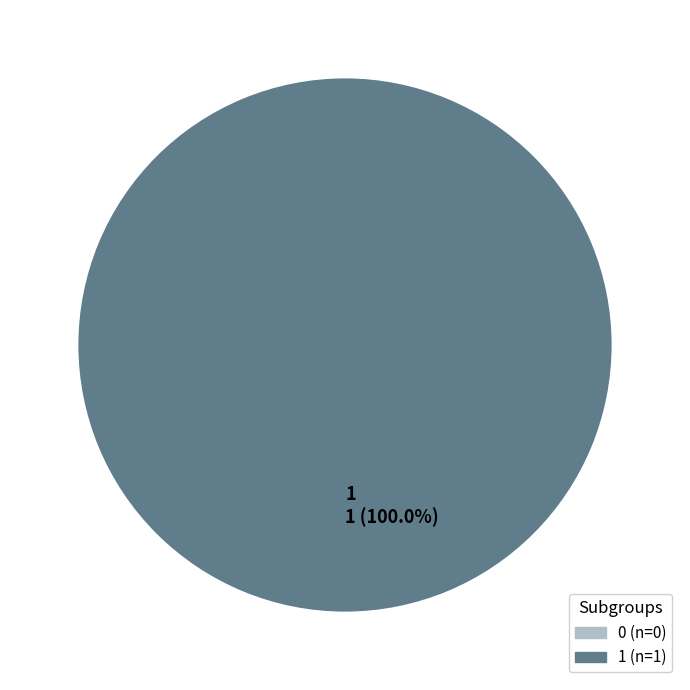

Which category has the biggest portion of the pie?

1